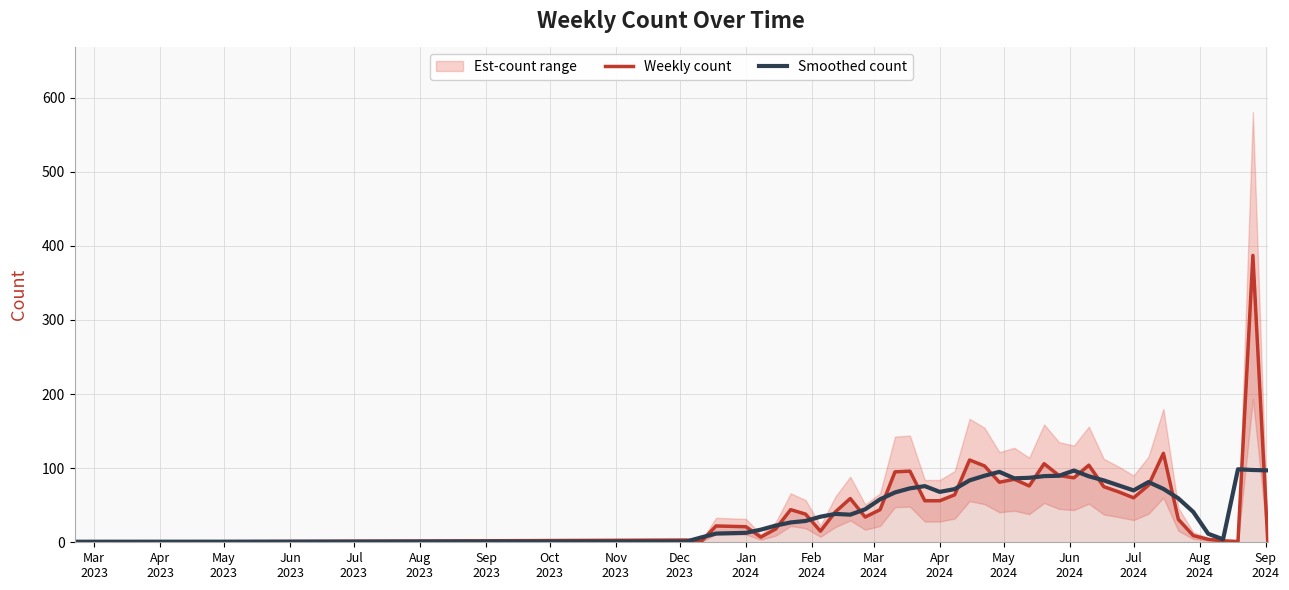

What is the greatest value displayed?

387.0